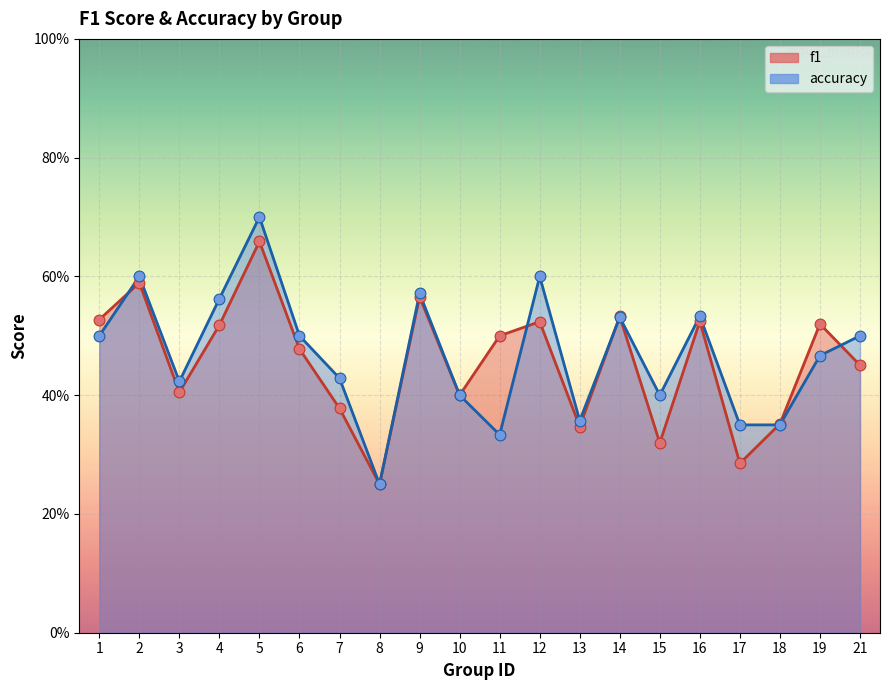

Which series has the widest spread of Y values?

accuracy